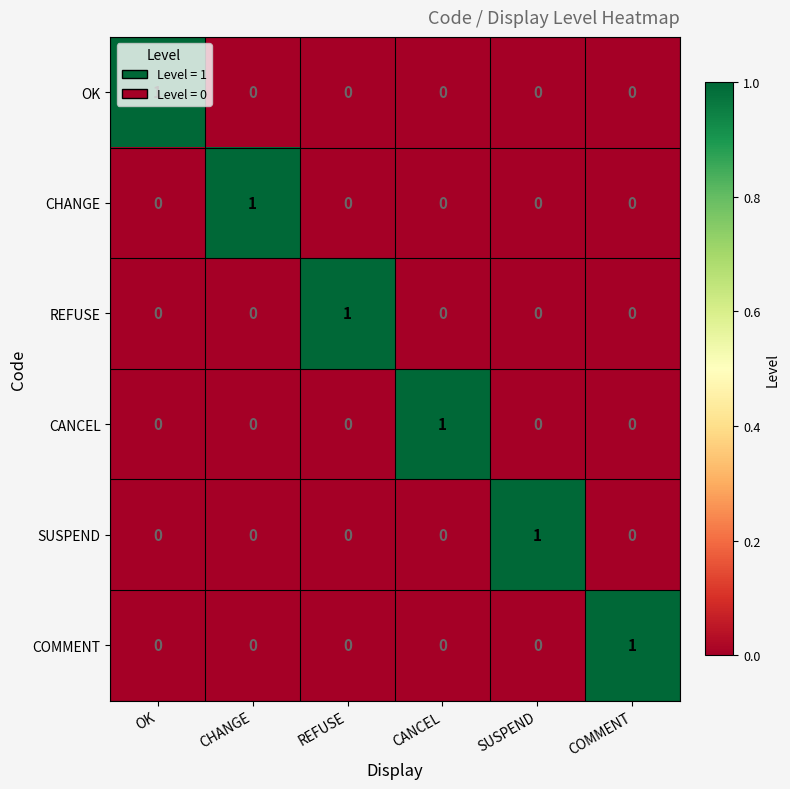

What is the greatest value displayed?

1